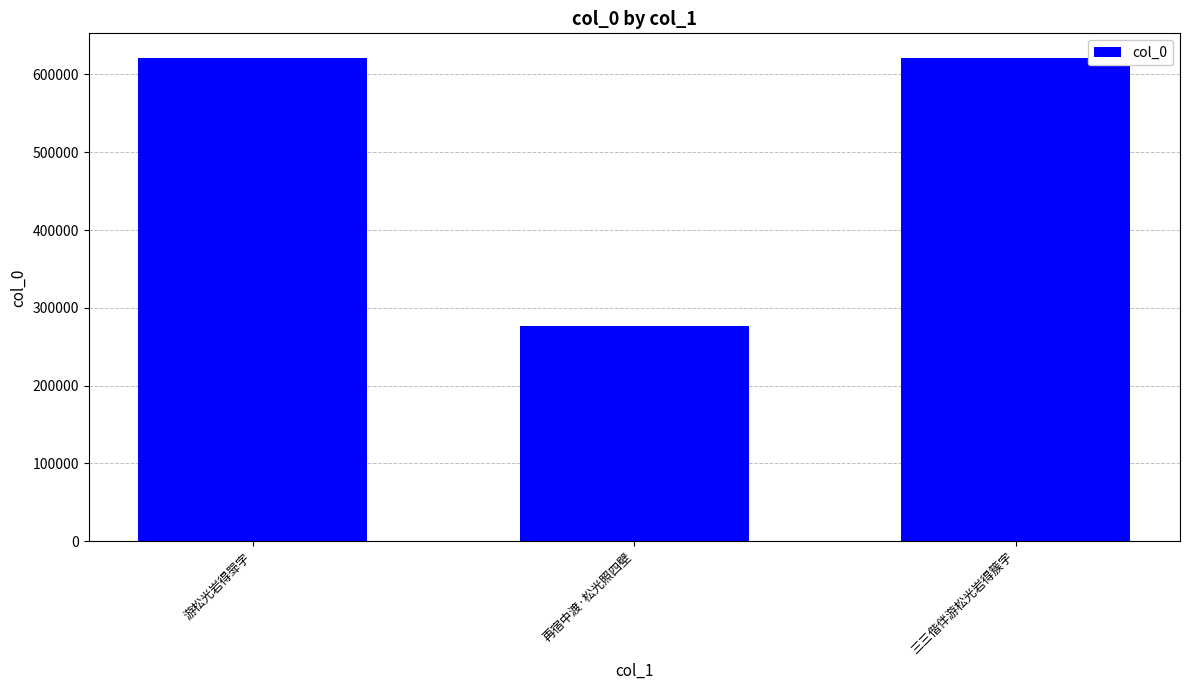

Between 再宿中渡·松光照四壁 and 游松光岩得斝字, which is larger?

游松光岩得斝字